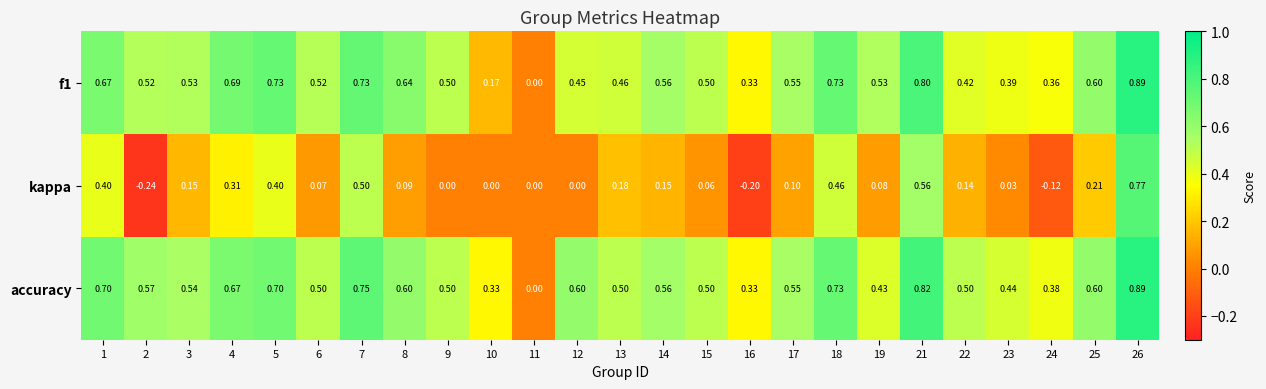

Which series has the largest total across all categories?

accuracy